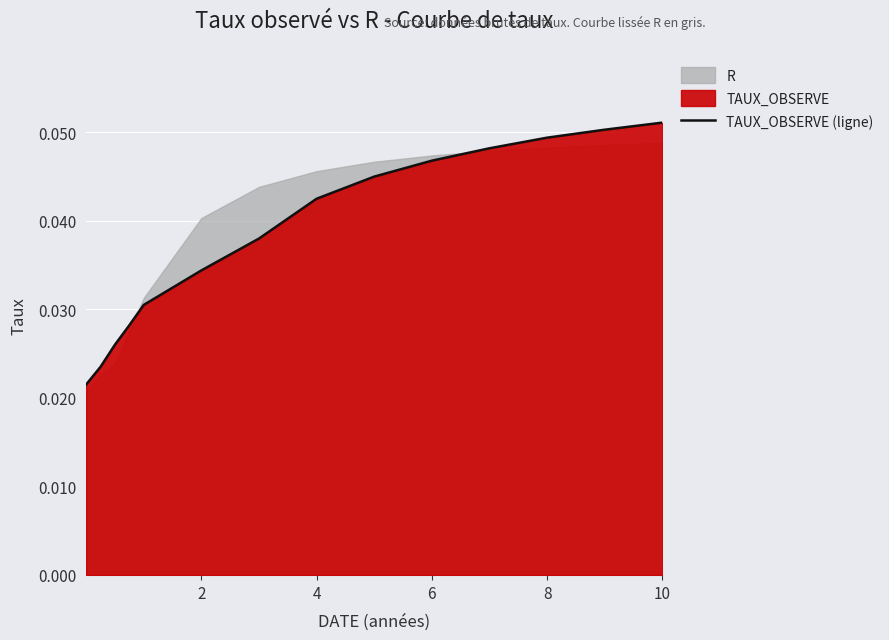

True or false: there are more than 1 points higher than both neighbors.

False